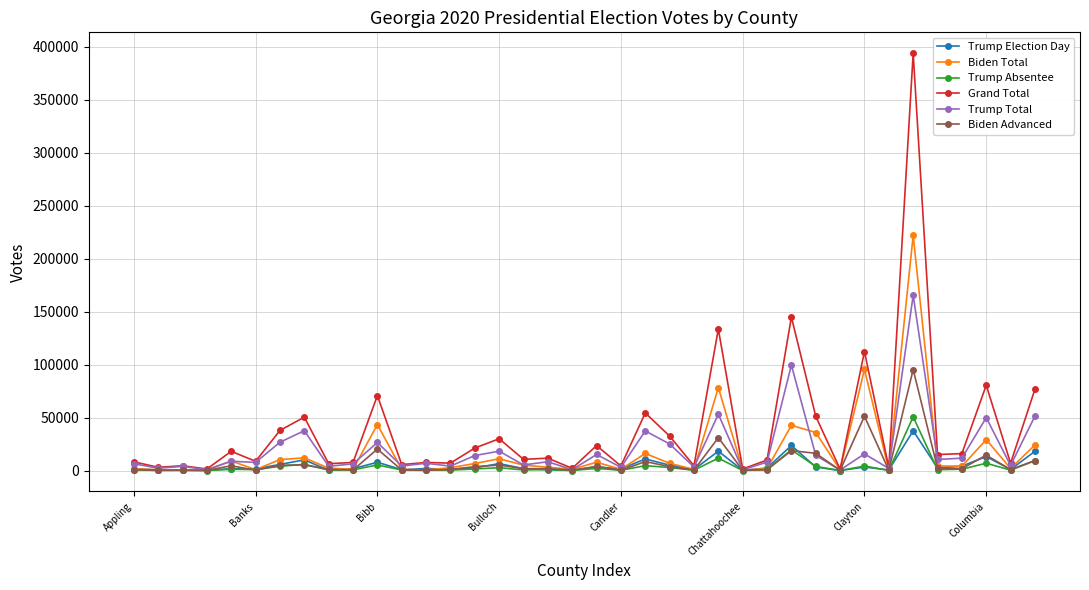

What is the value of the Trump Absentee point at the 14th from the left?

519